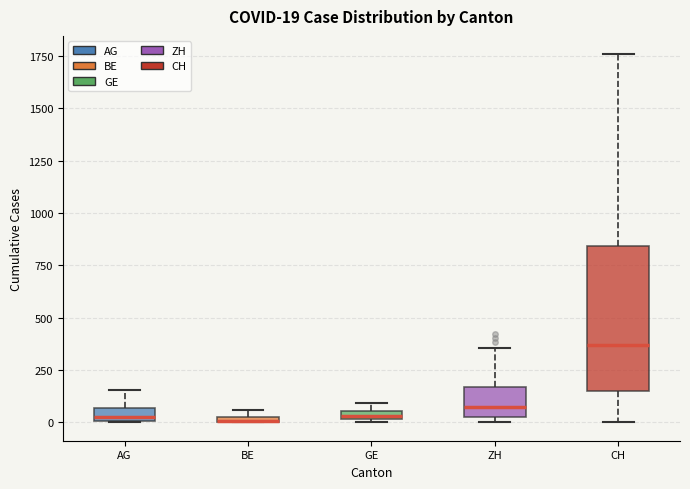

Comparing the boxes themselves (not the whiskers), which one is the tallest?

CH